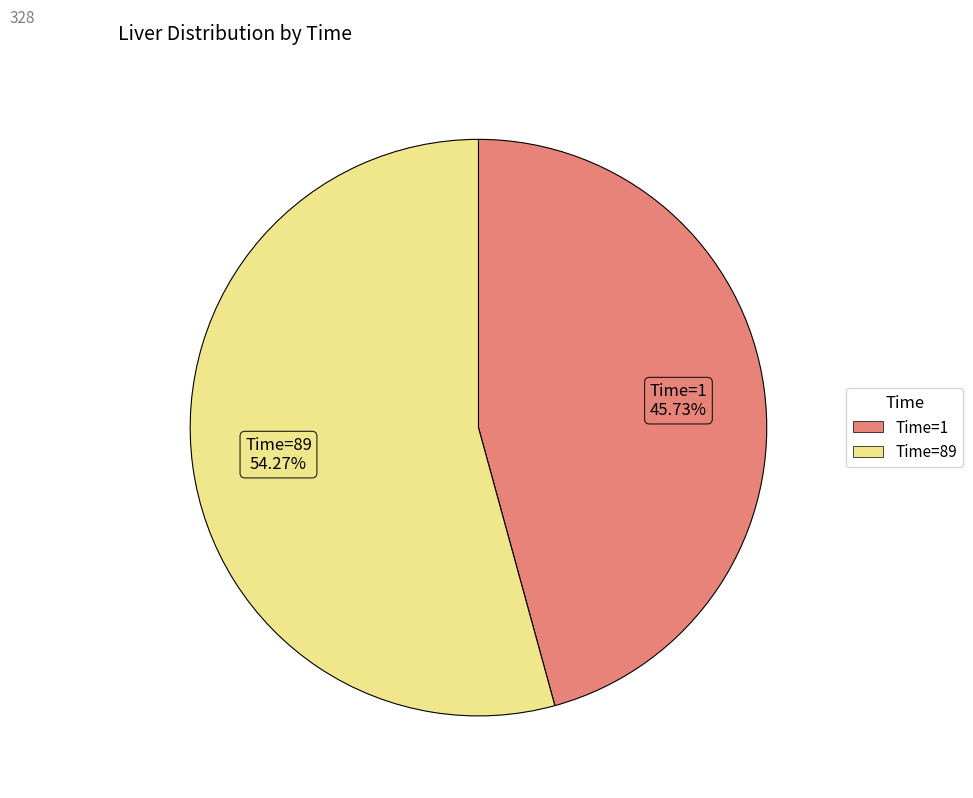

What percentage do Time=1 and Time=89 together represent?

100.0%